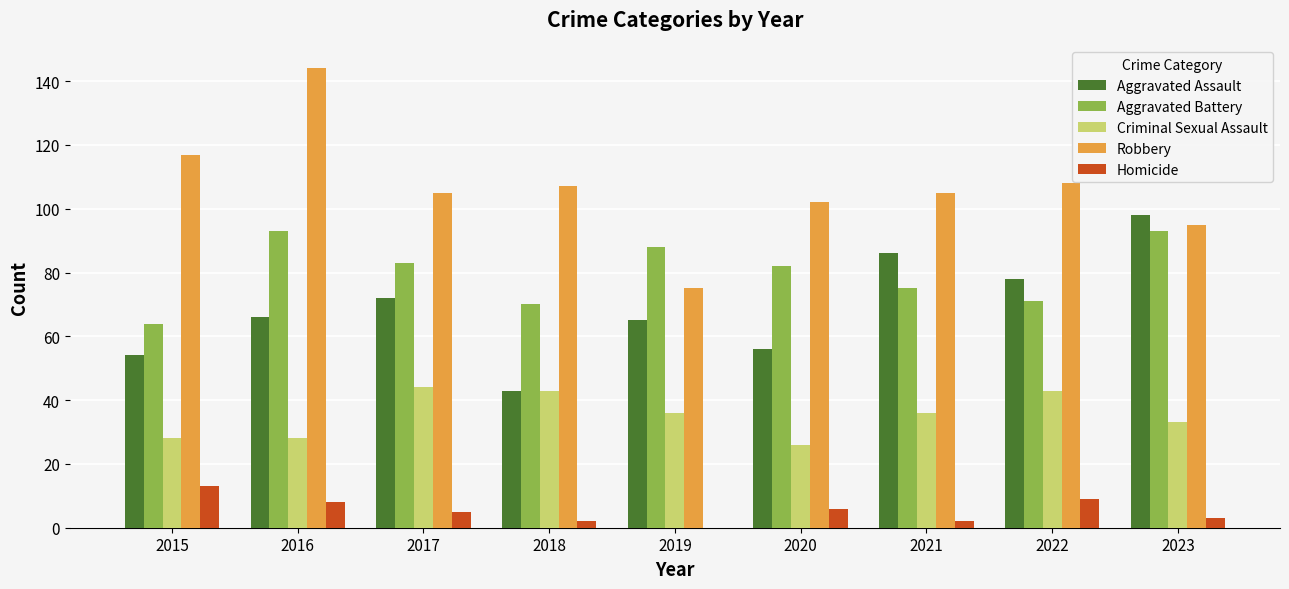

What is the sum of all Homicide values?

48